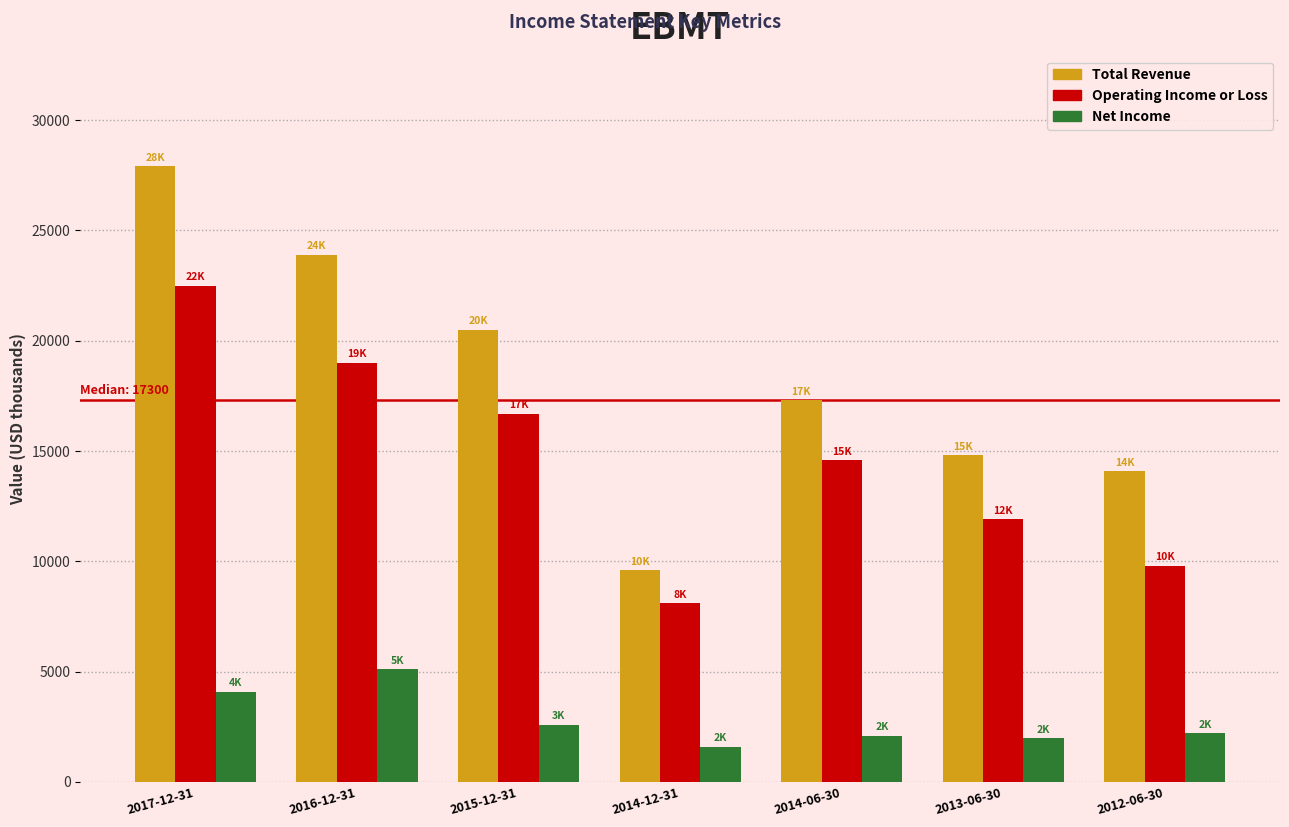

Which series has the widest spread of values?

Total Revenue